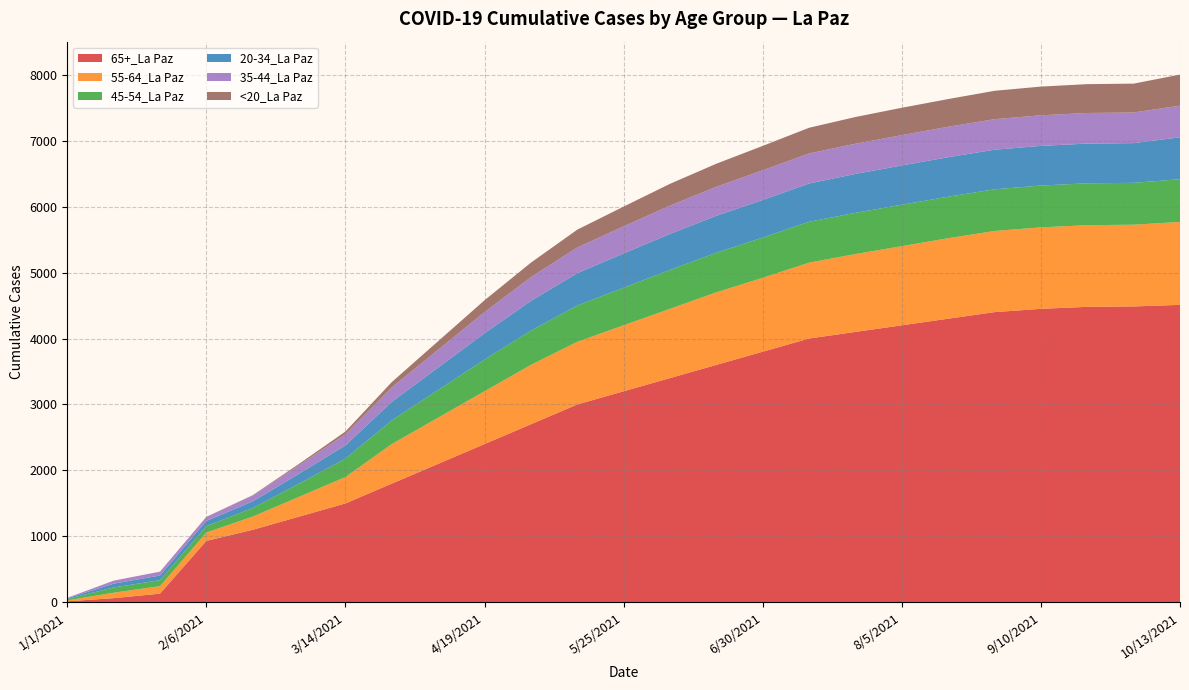

Reading left to right, transcribe all the data shown in this chart.

65+_La Paz: 1/1/2021=16	1/13/2021=64	1/25/2021=132	2/6/2021=932	2/18/2021=1100	3/2/2021=1300	3/14/2021=1500	3/26/2021=1800	4/7/2021=2100	4/19/2021=2400	5/1/2021=2700	5/13/2021=3000	5/25/2021=3200	6/6/2021=3400	6/18/2021=3600	6/30/2021=3800	7/12/2021=4000	7/24/2021=4100	8/5/2021=4200	8/17/2021=4300	8/29/2021=4400	9/10/2021=4450	9/22/2021=4480	10/1/2021=4486	10/13/2021=4510
55-64_La Paz: 1/1/2021=14	1/13/2021=82	1/25/2021=114	2/6/2021=126	2/18/2021=200	3/2/2021=300	3/14/2021=400	3/26/2021=600	4/7/2021=700	4/19/2021=800	5/1/2021=900	5/13/2021=950	5/25/2021=1000	6/6/2021=1050	6/18/2021=1100	6/30/2021=1120	7/12/2021=1150	7/24/2021=1180	8/5/2021=1200	8/17/2021=1220	8/29/2021=1230	9/10/2021=1235	9/22/2021=1238	10/1/2021=1239	10/13/2021=1257
45-54_La Paz: 1/1/2021=21	1/13/2021=80	1/25/2021=91	2/6/2021=98	2/18/2021=130	3/2/2021=200	3/14/2021=280	3/26/2021=360	4/7/2021=420	4/19/2021=480	5/1/2021=520	5/13/2021=550	5/25/2021=570	6/6/2021=590	6/18/2021=600	6/30/2021=610	7/12/2021=620	7/24/2021=625	8/5/2021=628	8/17/2021=630	8/29/2021=632	9/10/2021=634	9/22/2021=635	10/1/2021=635	10/13/2021=648
20-34_La Paz: 1/1/2021=11	1/13/2021=57	1/25/2021=70	2/6/2021=78	2/18/2021=100	3/2/2021=150	3/14/2021=200	3/26/2021=280	4/7/2021=340	4/19/2021=400	5/1/2021=450	5/13/2021=490	5/25/2021=520	6/6/2021=545	6/18/2021=560	6/30/2021=570	7/12/2021=580	7/24/2021=590	8/5/2021=595	8/17/2021=598	8/29/2021=600	9/10/2021=601	9/22/2021=602	10/1/2021=602	10/13/2021=635
35-44_La Paz: 1/1/2021=7	1/13/2021=46	1/25/2021=58	2/6/2021=62	2/18/2021=90	3/2/2021=130	3/14/2021=170	3/26/2021=220	4/7/2021=270	4/19/2021=320	5/1/2021=360	5/13/2021=390	5/25/2021=410	6/6/2021=430	6/18/2021=440	6/30/2021=450	7/12/2021=455	7/24/2021=458	8/5/2021=460	8/17/2021=462	8/29/2021=463	9/10/2021=464	9/22/2021=464	10/1/2021=464	10/13/2021=480
<20_La Paz: 1/1/2021=0	1/13/2021=0	1/25/2021=1	2/6/2021=1	2/18/2021=5	3/2/2021=20	3/14/2021=40	3/26/2021=80	4/7/2021=130	4/19/2021=180	5/1/2021=220	5/13/2021=270	5/25/2021=300	6/6/2021=330	6/18/2021=350	6/30/2021=370	7/12/2021=390	7/24/2021=405	8/5/2021=415	8/17/2021=420	8/29/2021=430	9/10/2021=435	9/22/2021=437	10/1/2021=438	10/13/2021=471